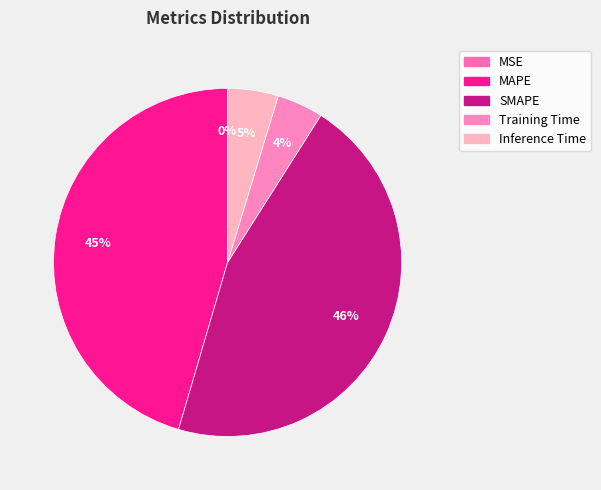

Is it true that MAPE is 52% of the pie?

False